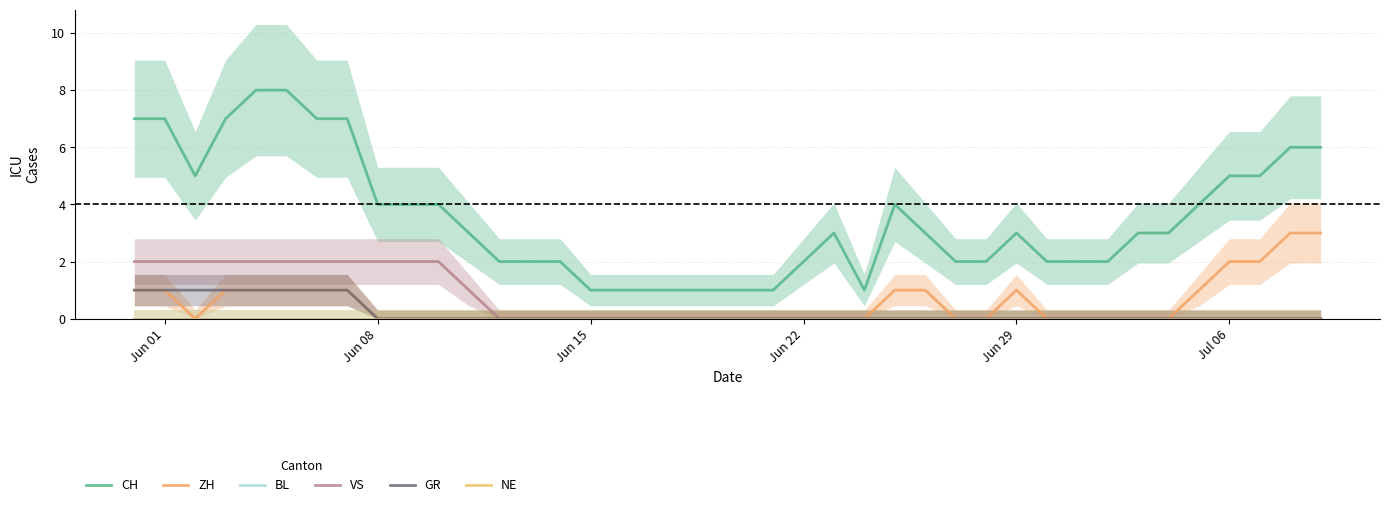

Does the chart have visible grid lines?

Yes